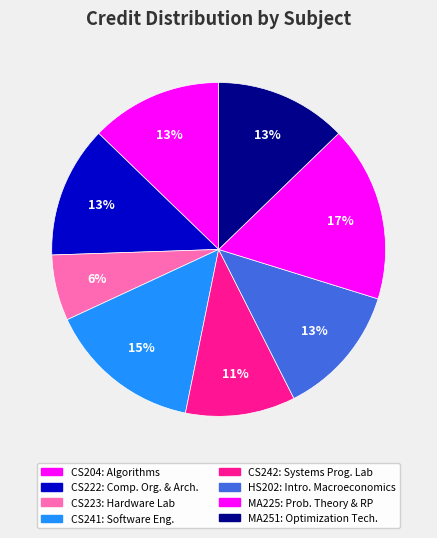

How many slices are in this pie chart?

8